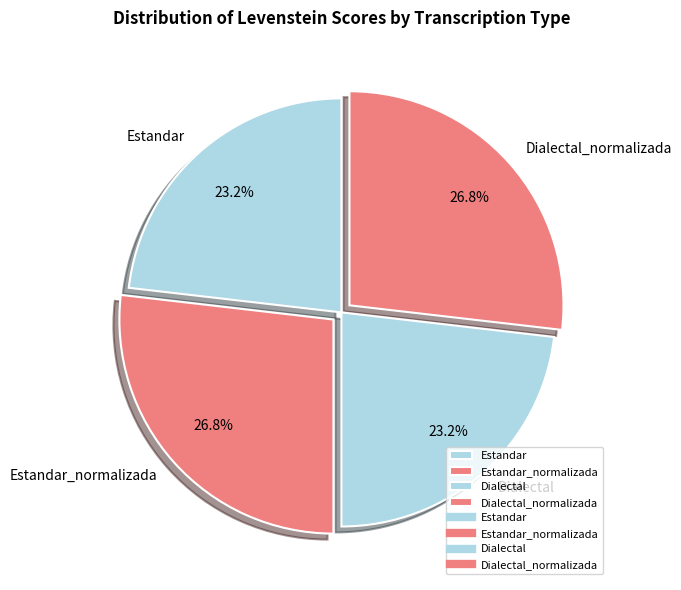

Does Estandar_normalizada represent more than half of the total?

No